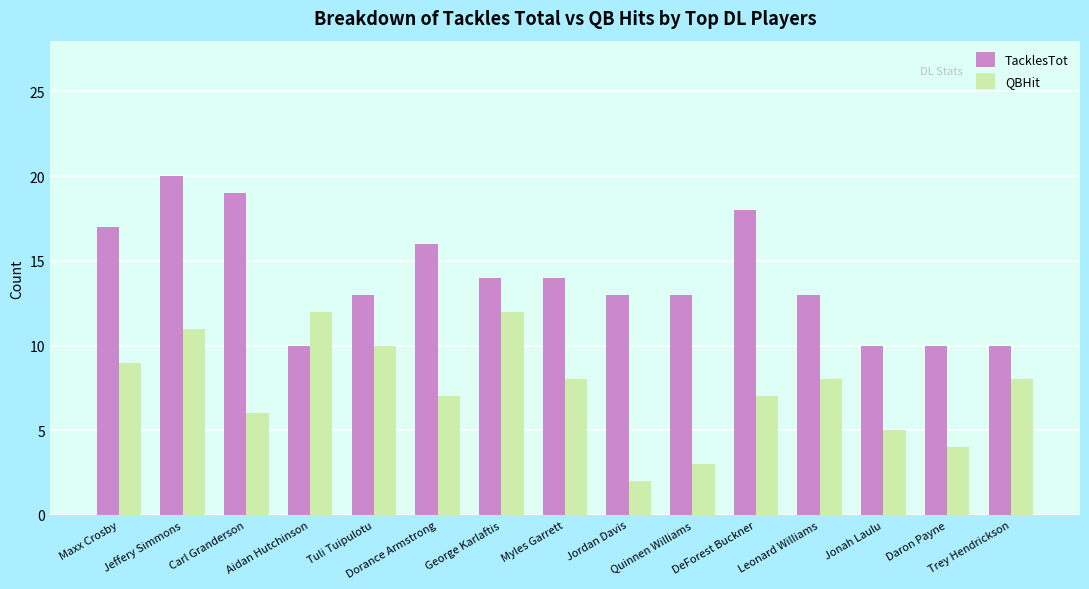

Count the number of categories in the chart.

15